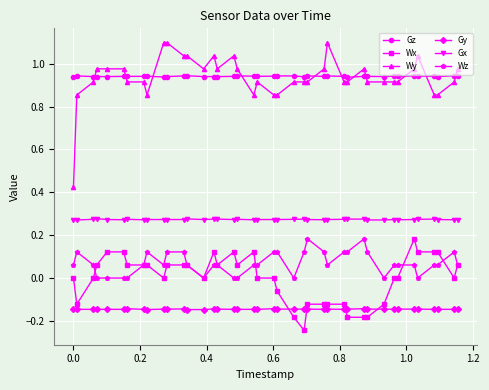

True or false: Gy has more than 2 points higher than both neighbors.

True